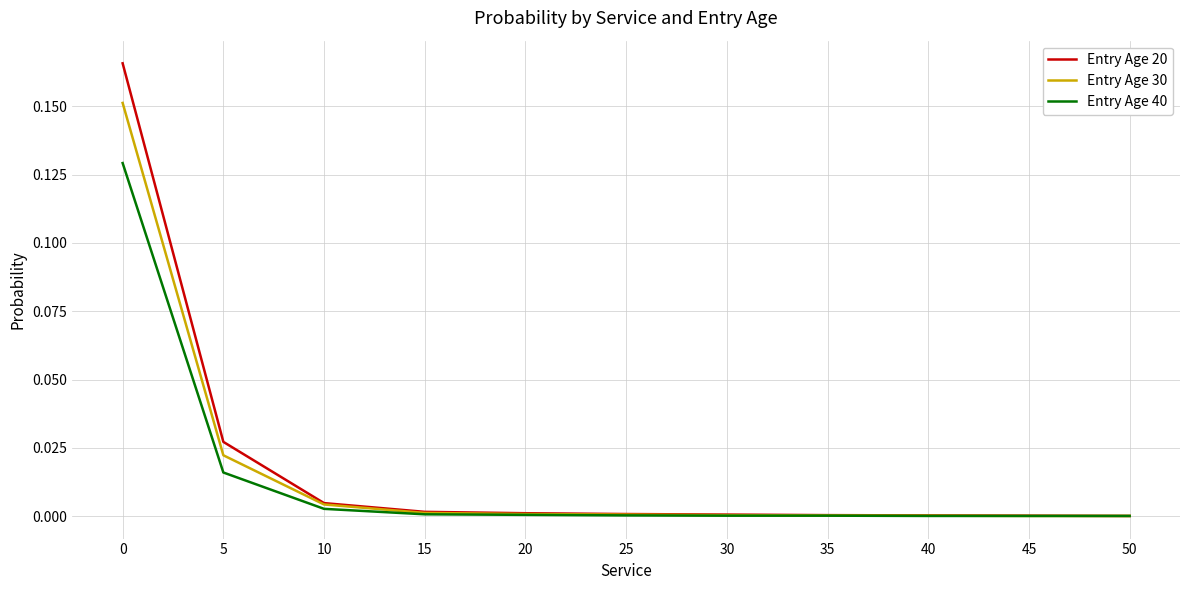

Which series has the largest range (max minus min)?

Entry Age 20